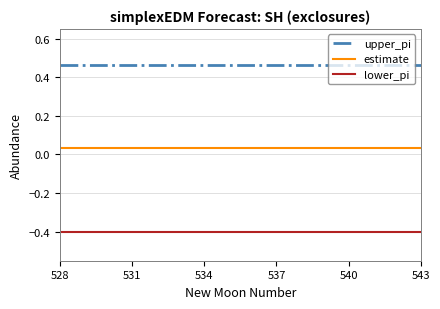

Which series has the largest total across all categories?

upper_pi